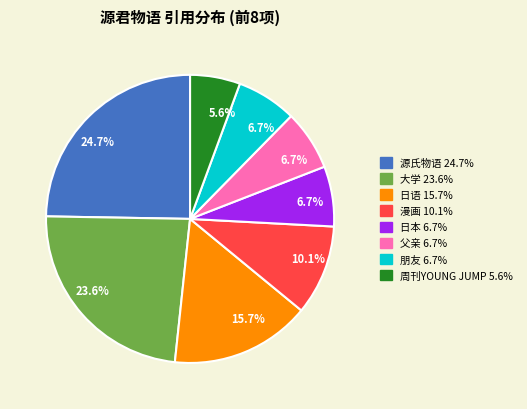

Is there a majority slice in this chart?

No